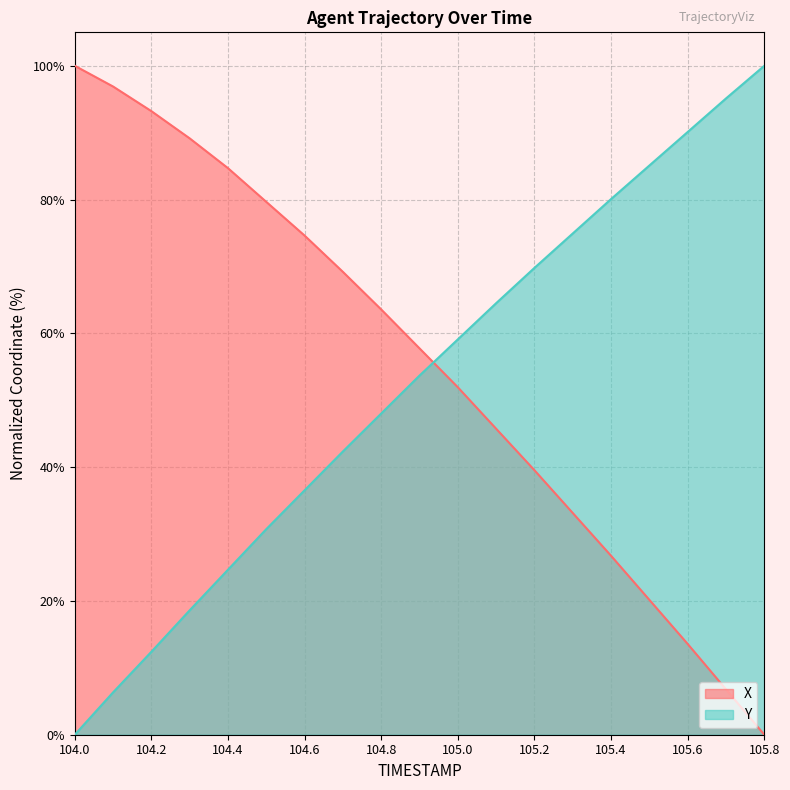

True or false: X has more than 2 points higher than both neighbors.

False